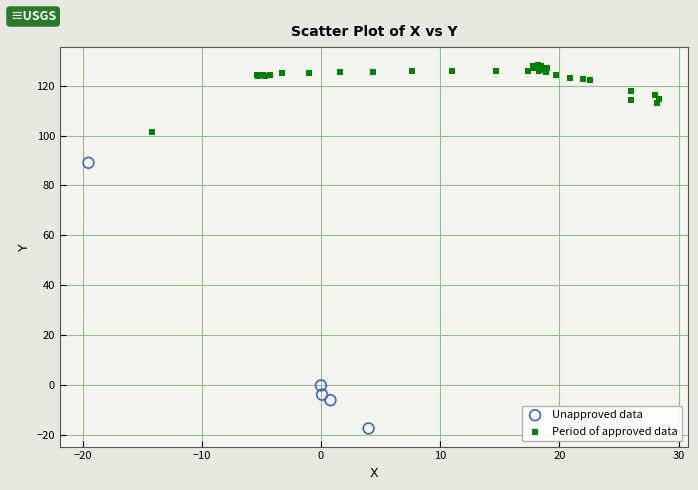

Which series has the widest spread of Y values?

Unapproved data